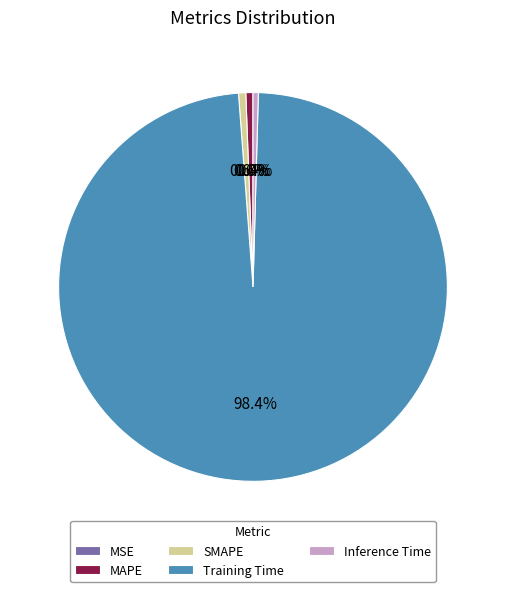

Which category has the biggest portion of the pie?

Training Time